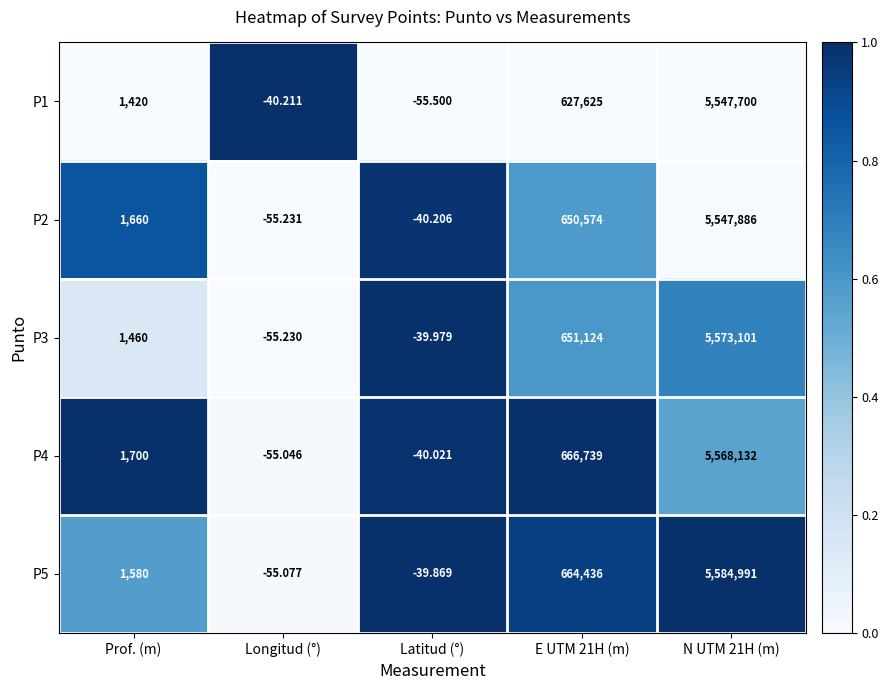

Is the value of P5 at E UTM 21H (m) greater than the value of P2 at Latitud (°)?

Yes